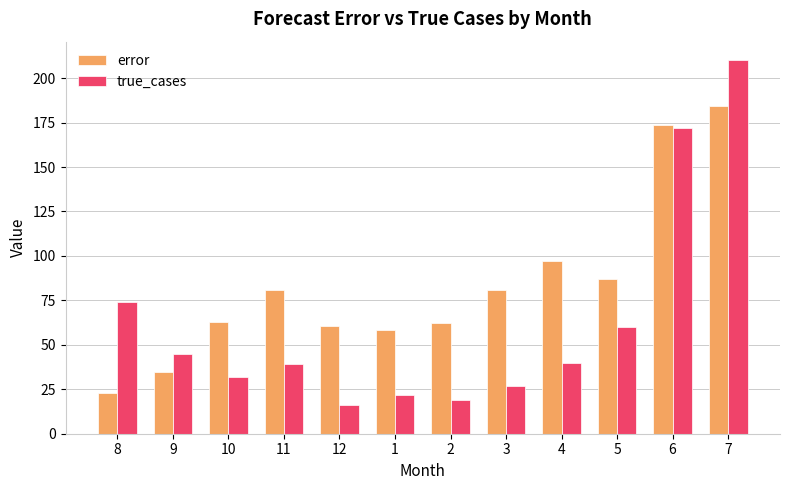

Which series has the largest total across all categories?

error